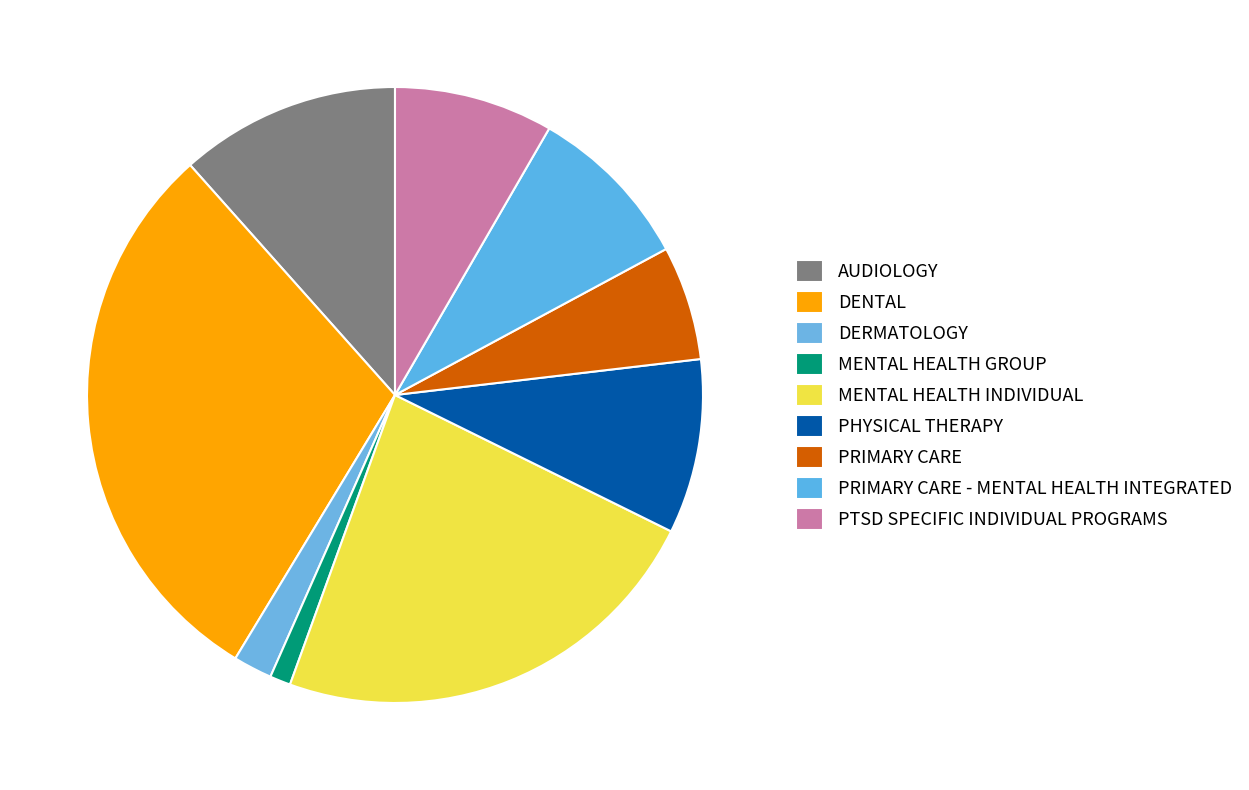

What is the ratio of the value at DENTAL to the value at MENTAL HEALTH GROUP?

27.3